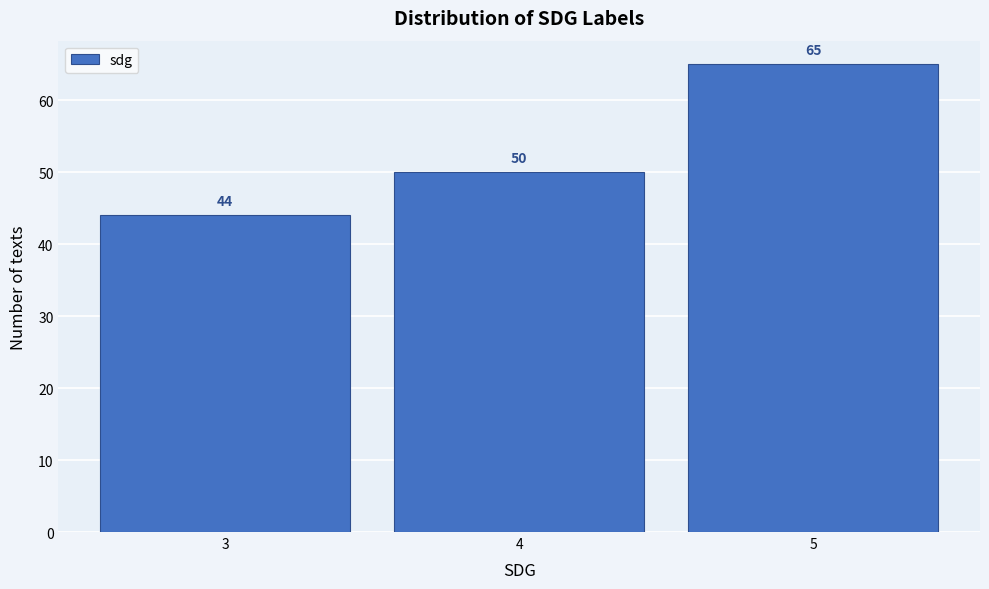

Reading right to left, what are all the values shown in this chart?

5=65	4=50	3=44